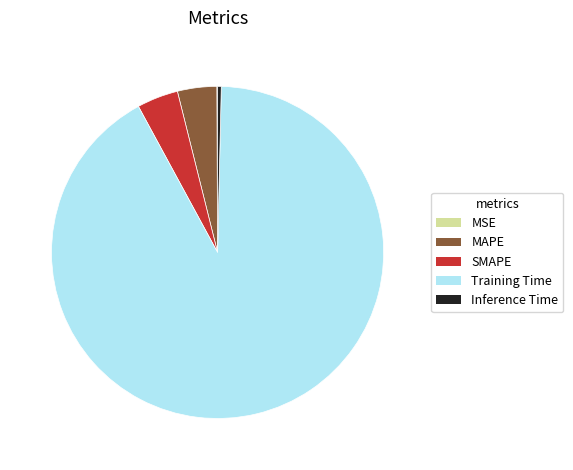

Which category has the biggest portion of the pie?

Training Time